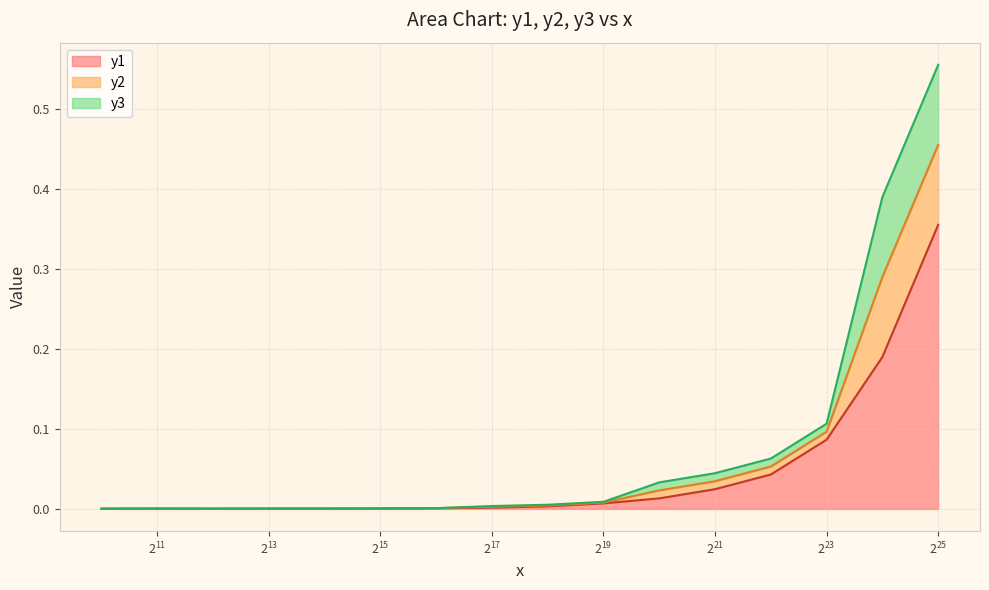

Does the chart have visible grid lines?

Yes